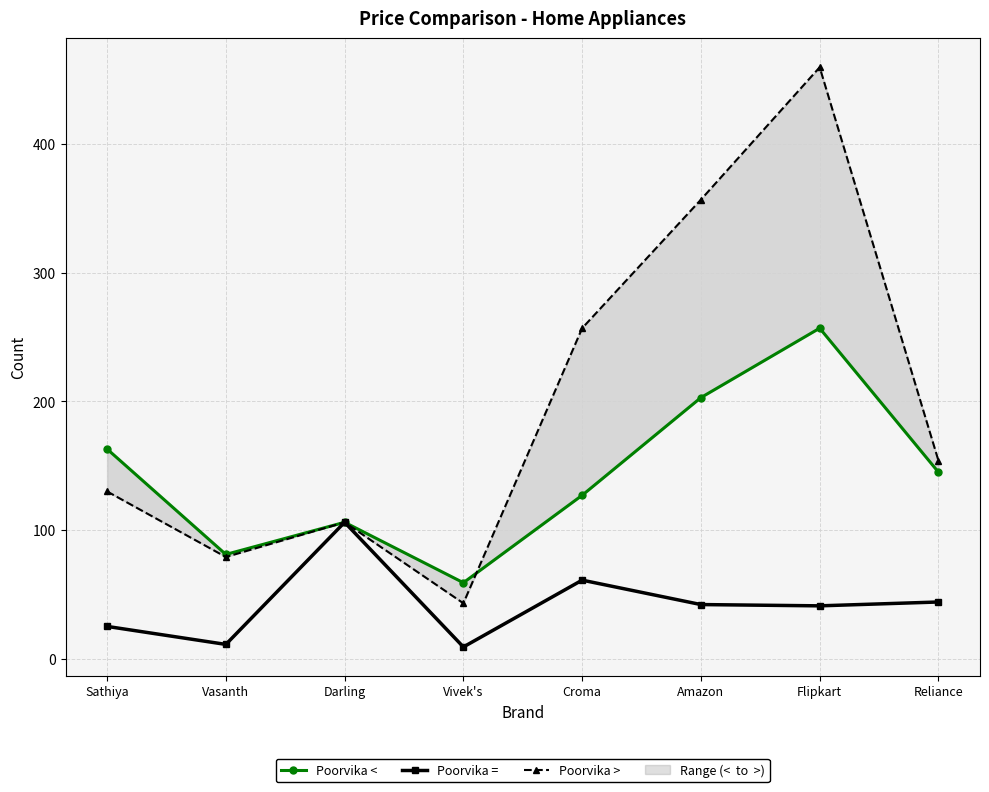

Between Vasanth and Amazon, which is larger?

Amazon